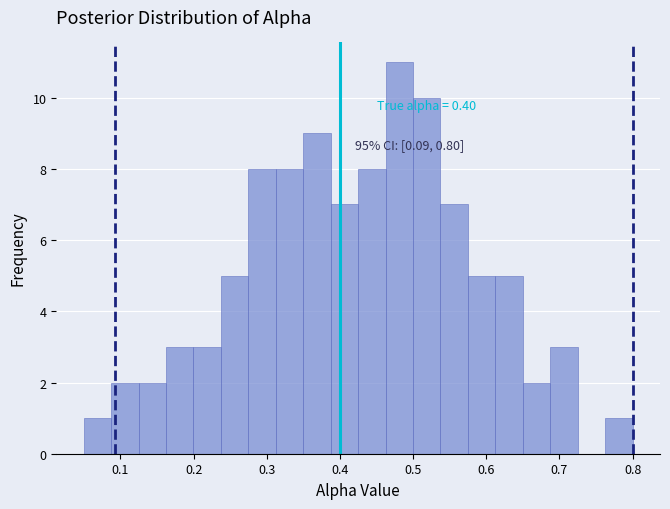

Around what value on the x-axis is the tallest bar? Give the approximate position of its centre, as read against the axis.

0.48